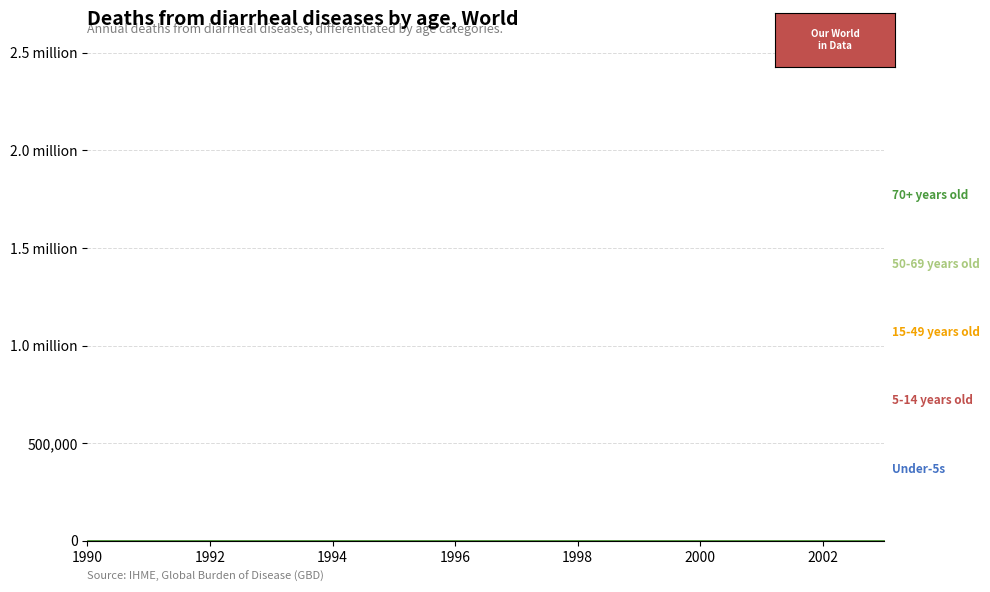

Reading left to right, list all the values displayed in this chart.

Under-5s: 430.3	430.3	430.3	430.3	430.3	430.3	430.3	430.3	430.3	430.3	430.3	430.3	430.3	430.3
5-14 years old: 227.5	227.5	227.5	227.5	227.5	227.5	227.5	227.5	227.5	227.5	227.5	227.5	227.5	227.5
15-49 years old: 134.2	134.2	134.2	134.2	134.2	134.2	134.2	134.2	134.2	134.2	134.2	134.2	134.2	134.2
50-69 years old: 716.9	716.9	716.9	716.9	716.9	716.9	716.9	716.9	716.9	716.9	716.9	716.9	716.9	716.9
70+ years old: 1096.7	1060.3	1032.9	1032.9	1060.3	1096.7	916.2	870.6	716.9	615.9	430.3	295.9	227.5	120.6